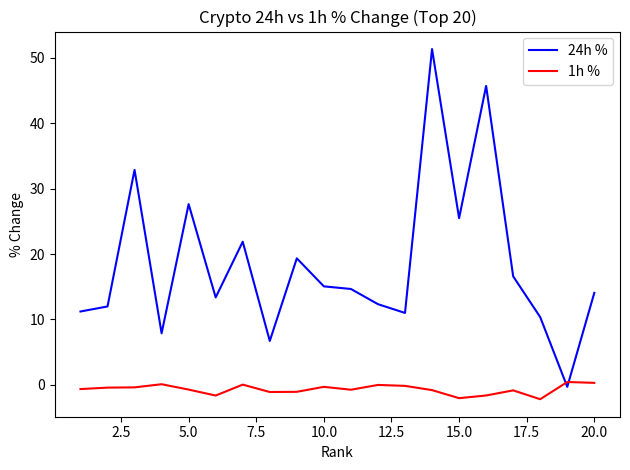

Rank the series by their maximum value, from highest to lowest.

24h %, 1h %